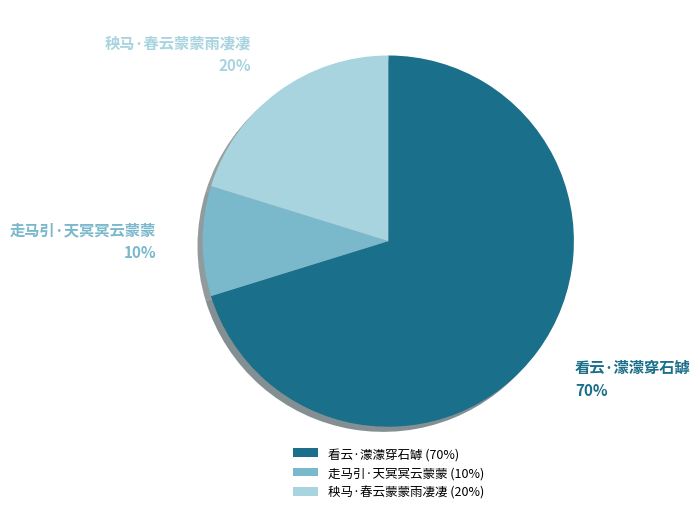

Rank the categories by value from lowest to highest.

走马引·天冥冥云蒙蒙, 秧马·春云蒙蒙雨凄凄, 看云·濛濛穿石罅